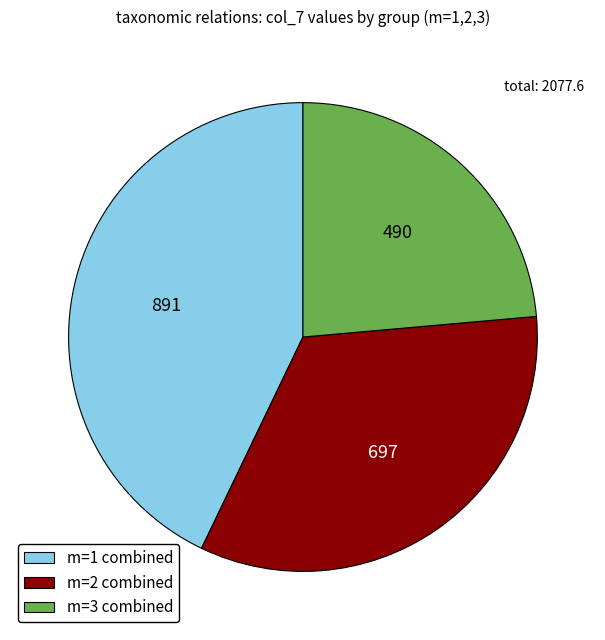

Approximately how many times larger is the value at m=1 combined compared to m=2 combined?

1.3